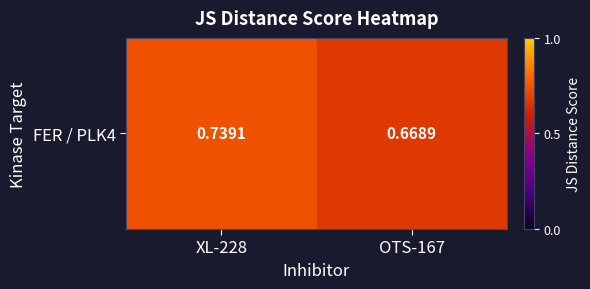

Reading left to right, transcribe all the data shown in this chart.

XL-228=0.7	OTS-167=0.7